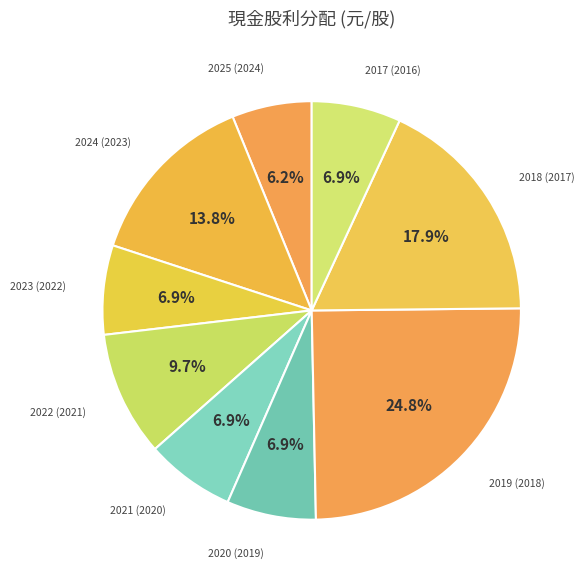

Is 2025 (2024) the majority of the pie?

No